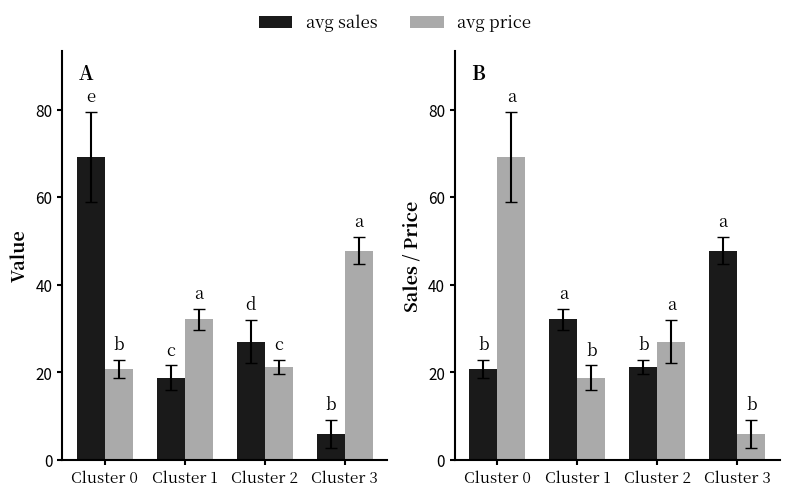

Between Cluster 3 and Cluster 1, which is larger?

Cluster 1